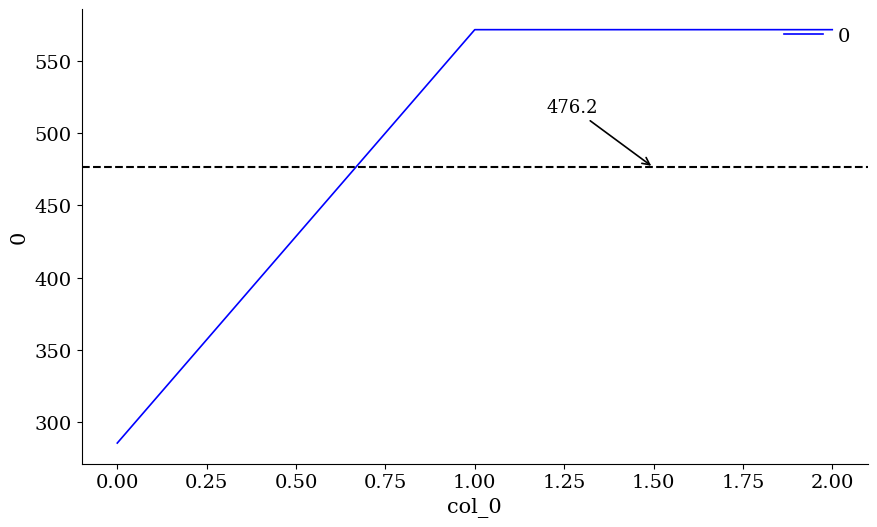

What is the difference between the second highest and minimum values?

285.7